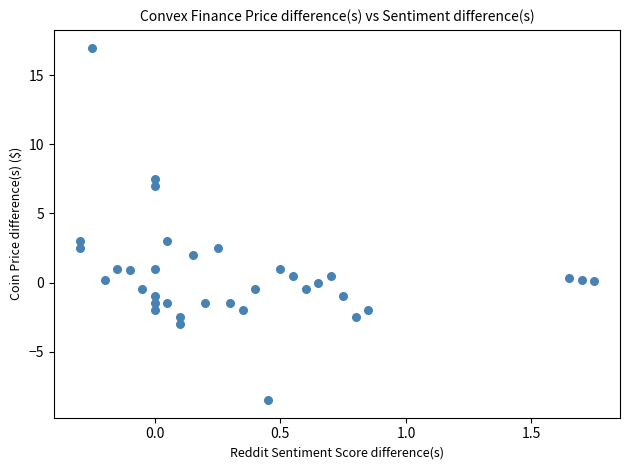

What is the range of Y values (max minus min)?

25.5